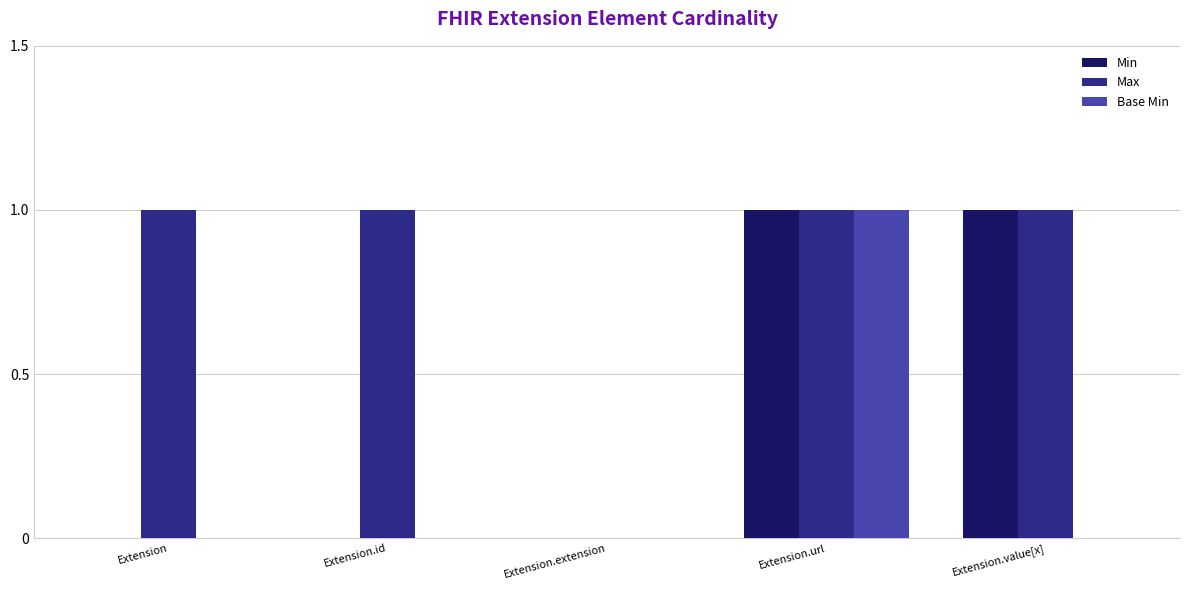

What are all the series names shown in the legend?

Min, Max, Base Min